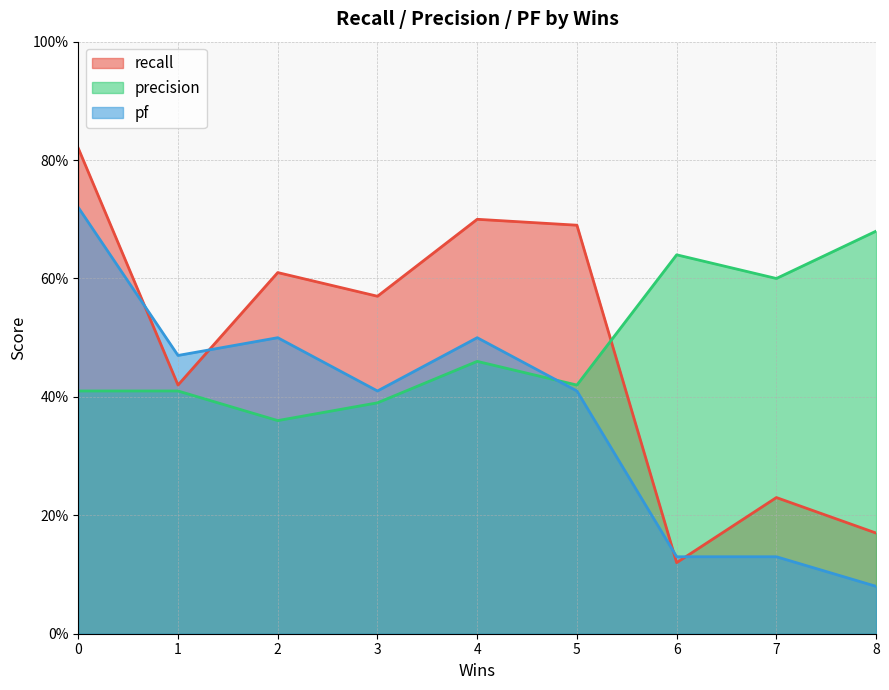

The precision series shows 0.4 at 1. True or false?

True